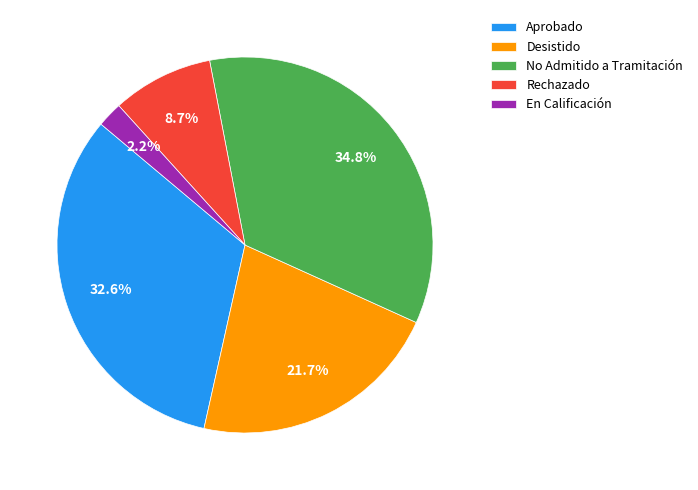

Combined, what portion of the pie is Desistido and En Calificación?

23.9%